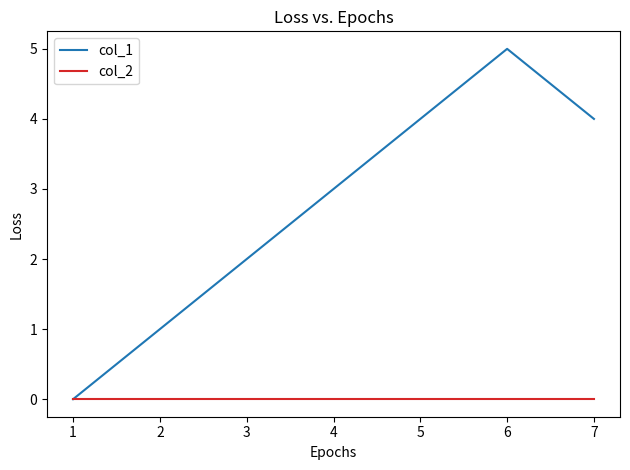

What is the difference between the col_1 values at 2 and 6?

4